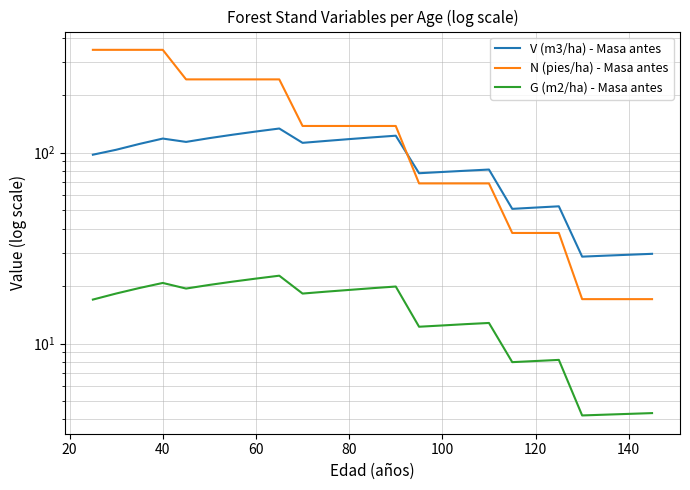

Which series has the largest range (max minus min)?

N (pies/ha) - Masa antes